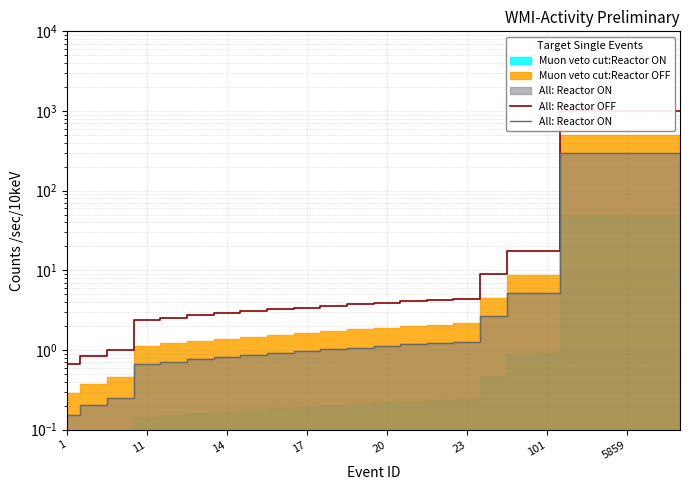

True or false: All: Reactor ON and All: Reactor OFF cross at least once.

False